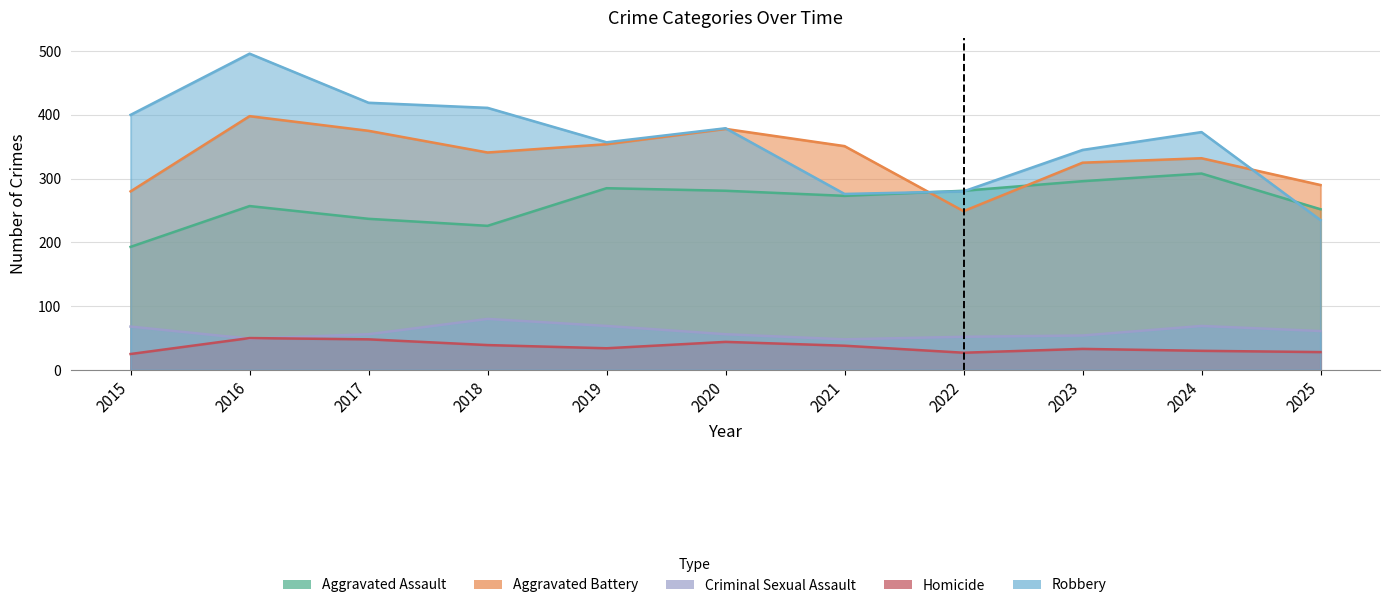

Is it true that Homicide equals 61 at 2018?

False